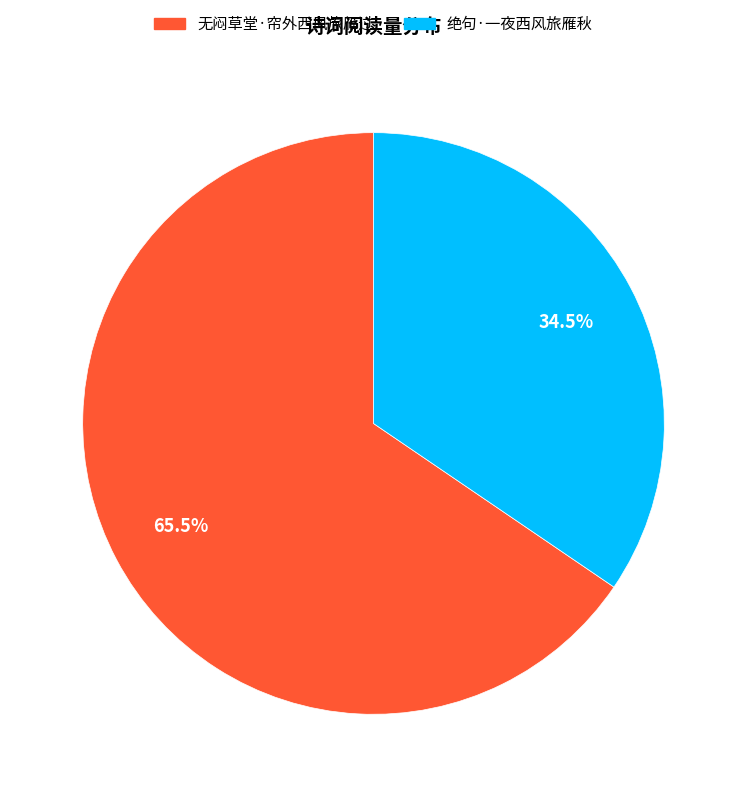

Which category has the biggest portion of the pie?

无闷草堂·帘外西风旅雁过